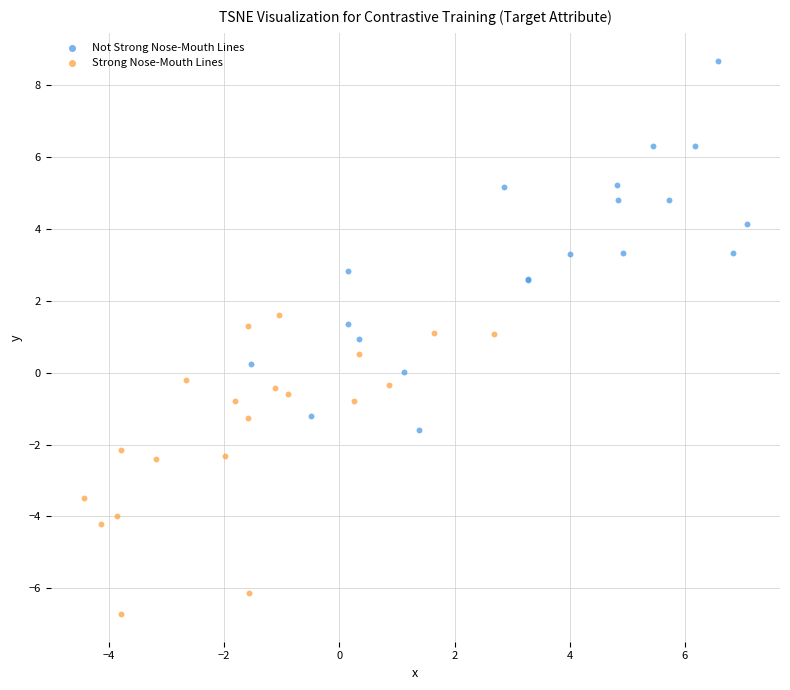

What are all the series names shown in the legend?

Not Strong Nose-Mouth Lines, Strong Nose-Mouth Lines